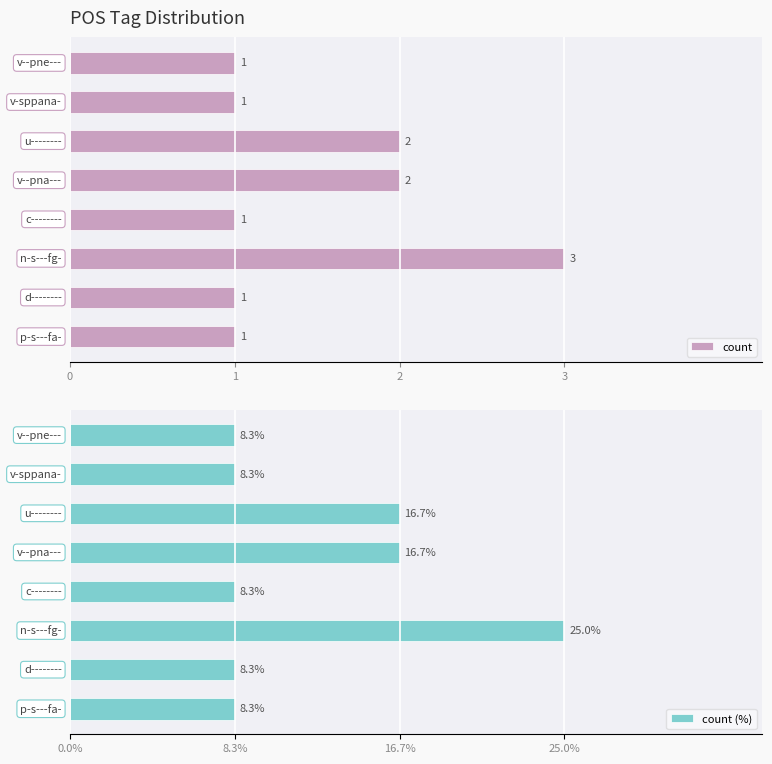

How many groups of bars are there?

8